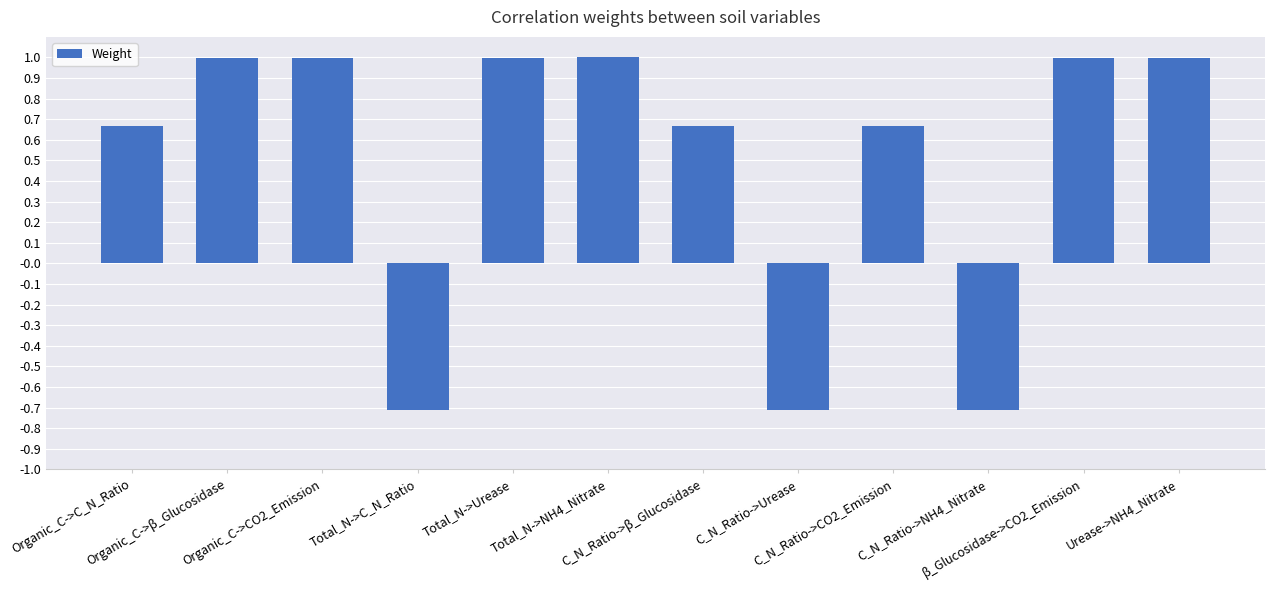

What is the value of the 8th bar from the left?

-0.7